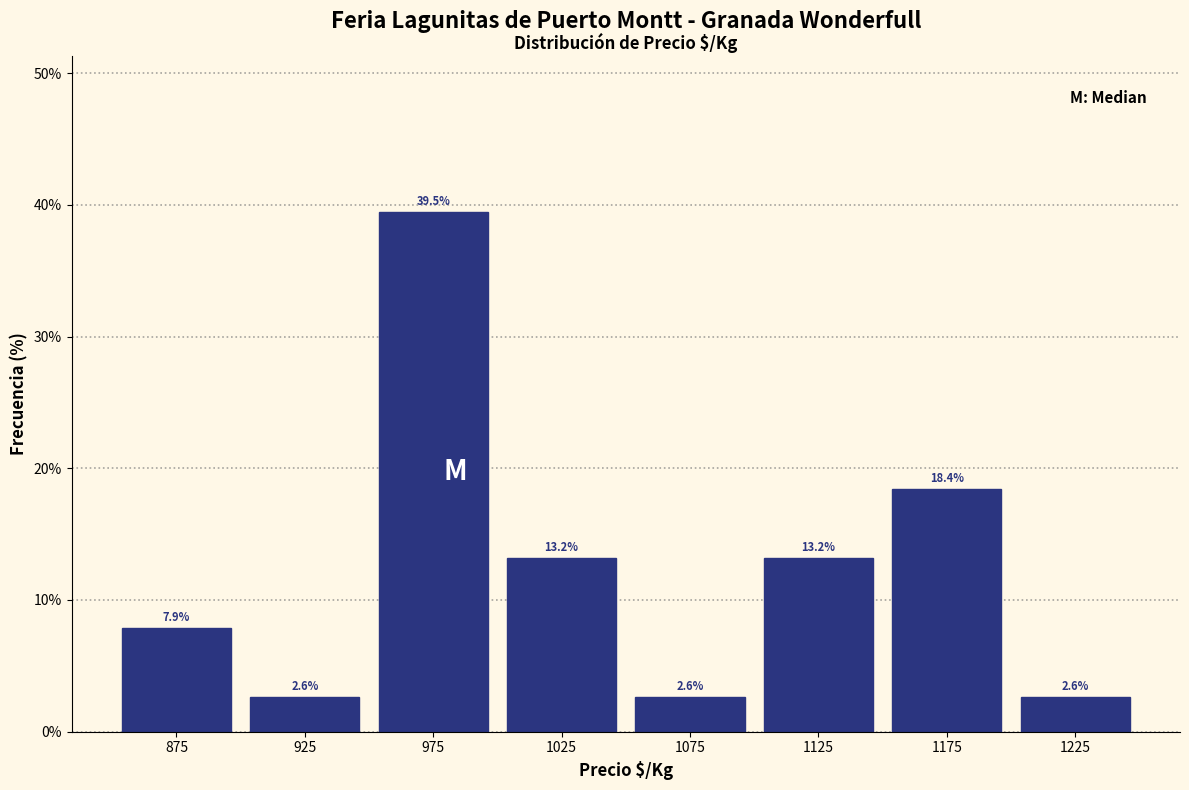

Reading left to right, transcribe this chart: for each bar, give the range it covers on the x-axis and its height.

850 to 900: 7.9
900 to 950: 2.6
950 to 1000: 39.5
1000 to 1050: 13.2
1050 to 1100: 2.6
1100 to 1150: 13.2
1150 to 1200: 18.4
1200 to 1250: 2.6